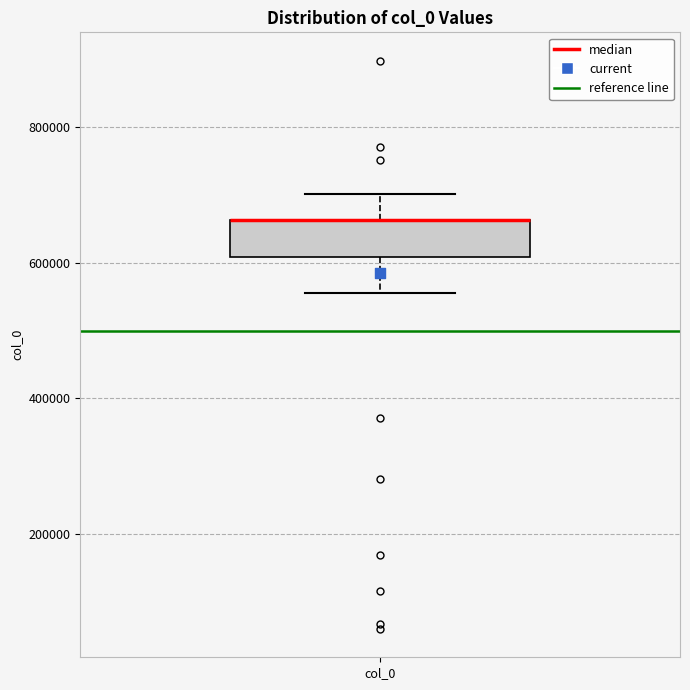

Read this box plot against the y-axis: the position of the median line, the range covered by the box, and the ends of both whiskers. The values are not printed on the chart, so give them approximately, as read against the axis.

median 660000 (drawn on the box's upper edge), box 600000 to 660000, whiskers 560000 to 700000